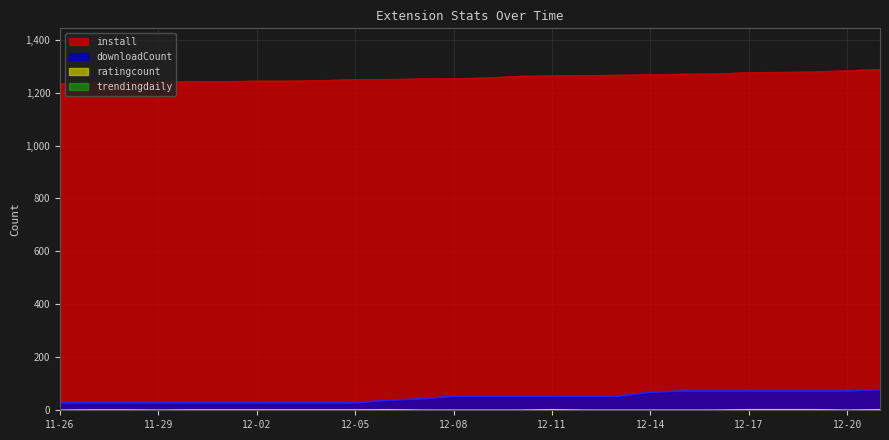

At which category is the sum across all series the highest?

2024-12-21